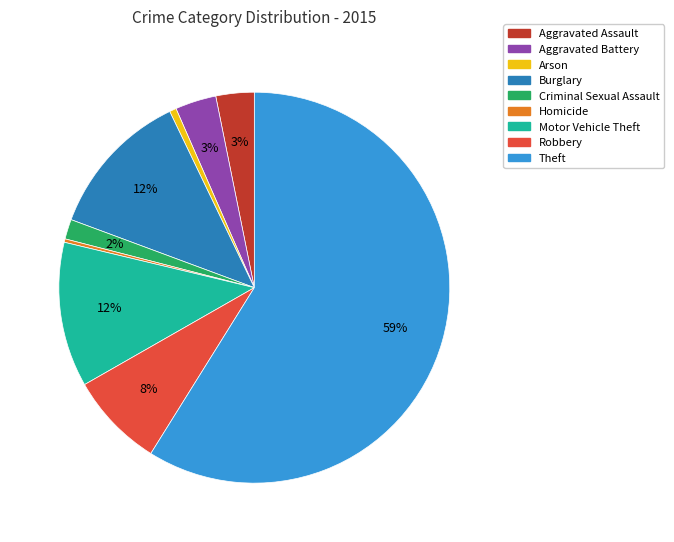

Is it true that Motor Vehicle Theft is 12% of the pie?

True